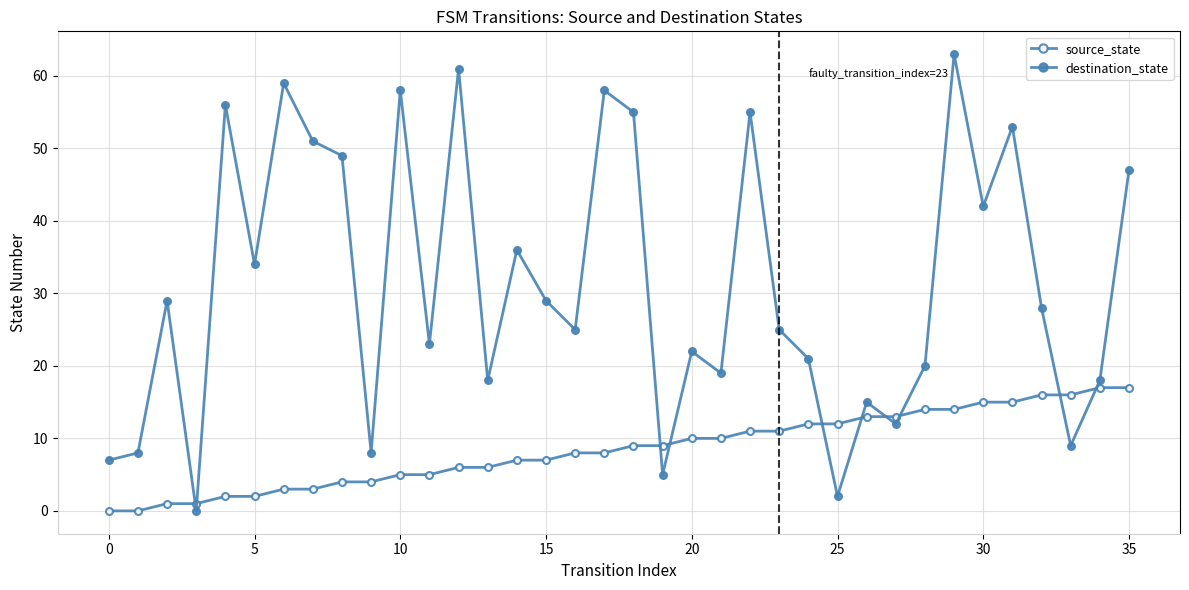

How many values in destination_state are above zero?

35